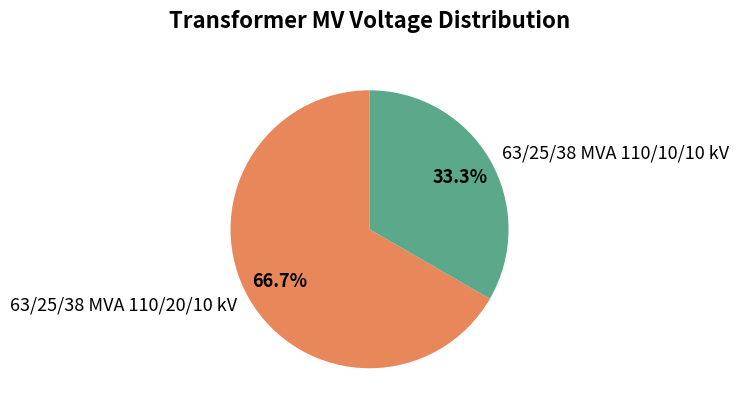

Does 63/25/38 MVA 110/20/10 kV account for over 50% of the chart?

Yes